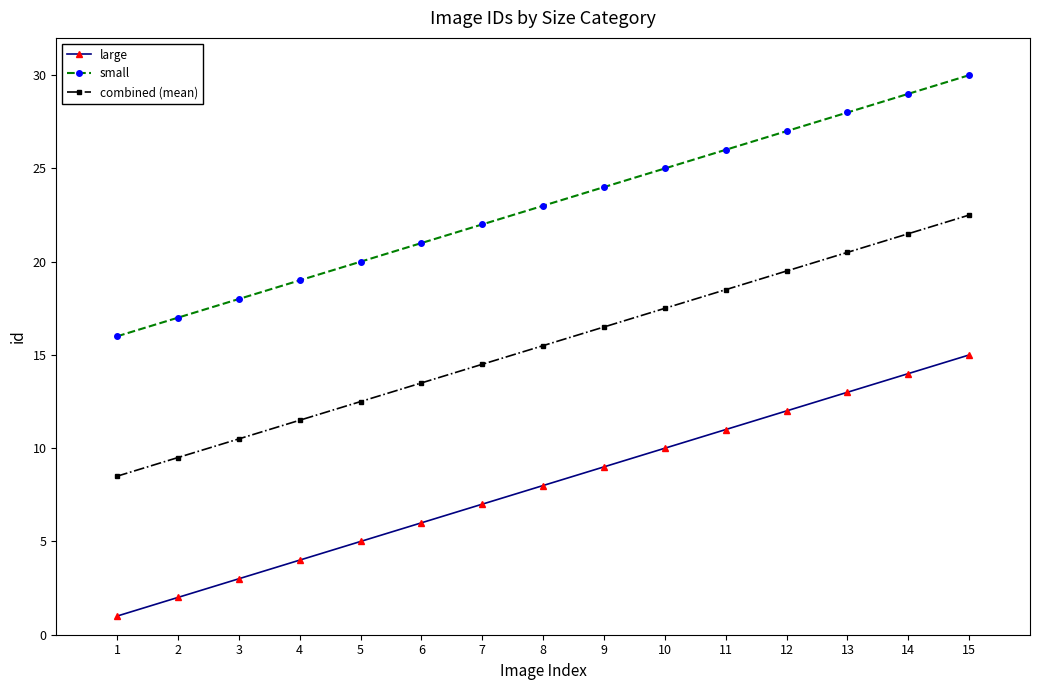

True or false: small and large cross at least once.

False